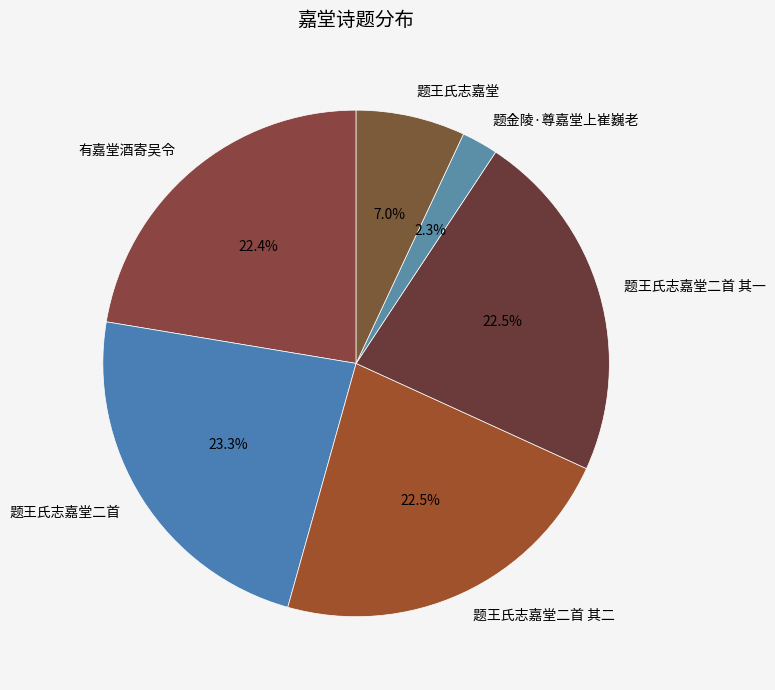

Does 题王氏志嘉堂 represent more than half of the total?

No